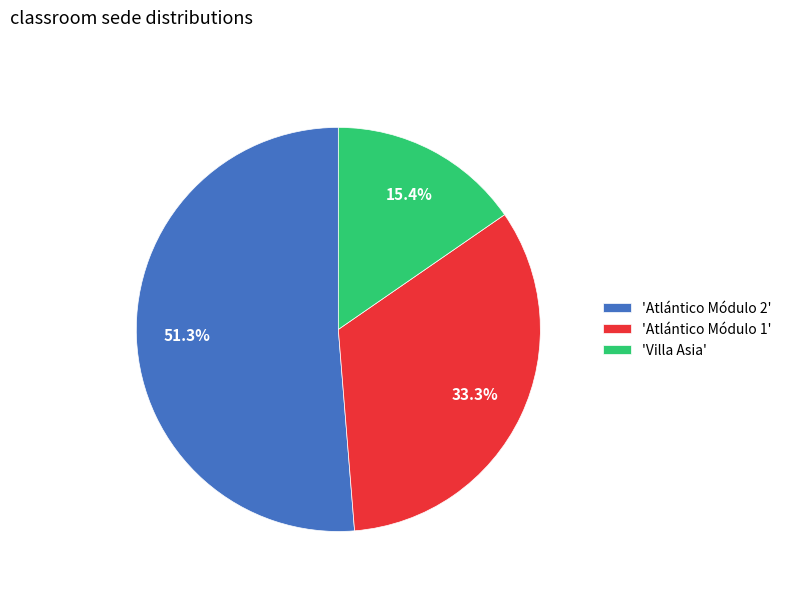

Approximately how many times larger is the value at 'Atlántico Módulo 2' compared to 'Atlántico Módulo 1'?

1.5